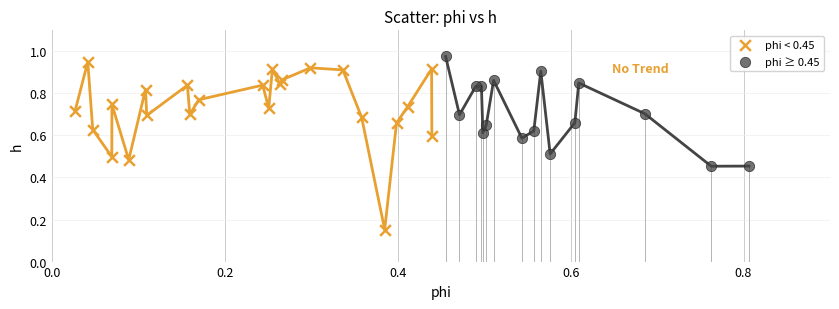

Which series has the largest Y range (max minus min)?

phi < 0.45